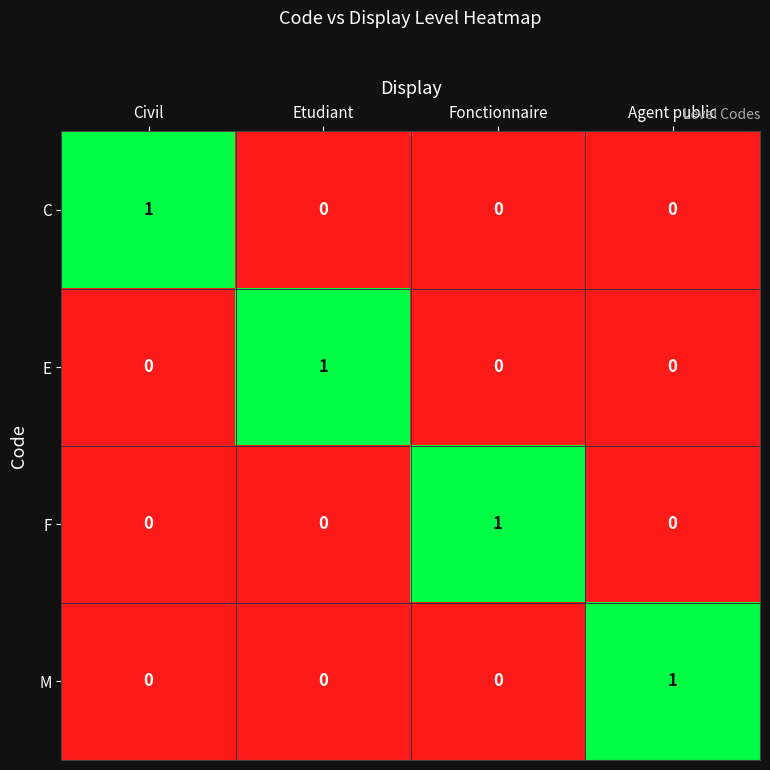

What is the total value across all series at Agent public?

1